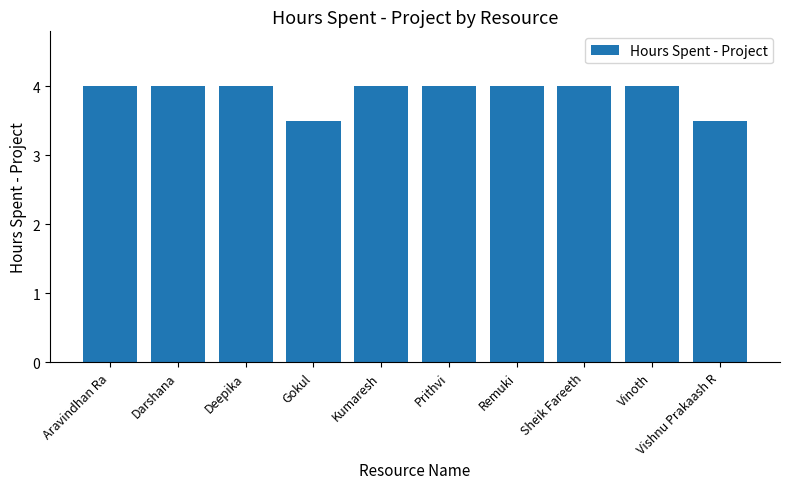

The value at Kumaresh is 6.4. True or false?

False